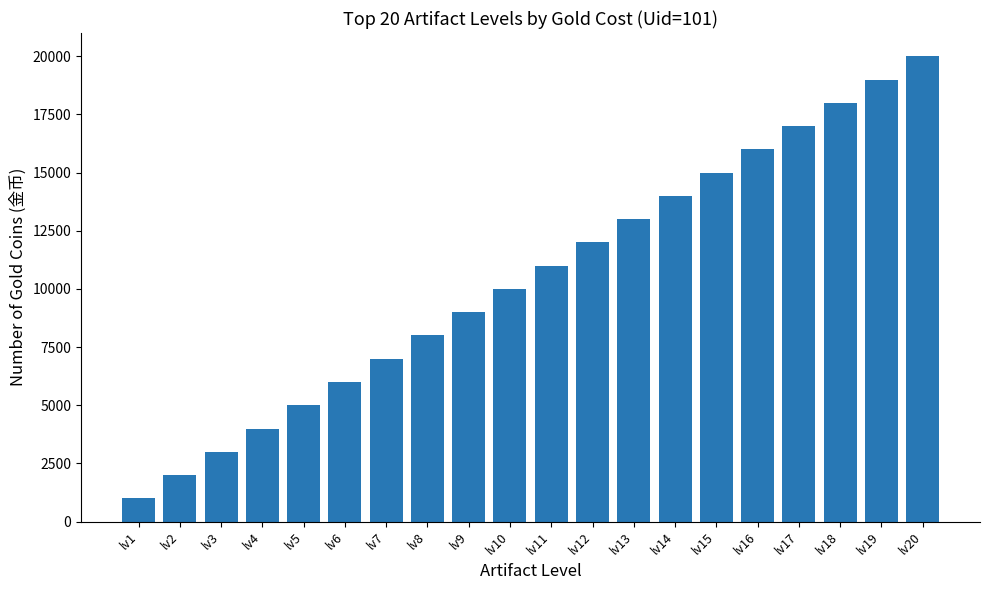

List the labels in order of value, smallest first.

lv1, lv2, lv3, lv4, lv5, lv6, lv7, lv8, lv9, lv10, lv11, lv12, lv13, lv14, lv15, lv16, lv17, lv18, lv19, lv20